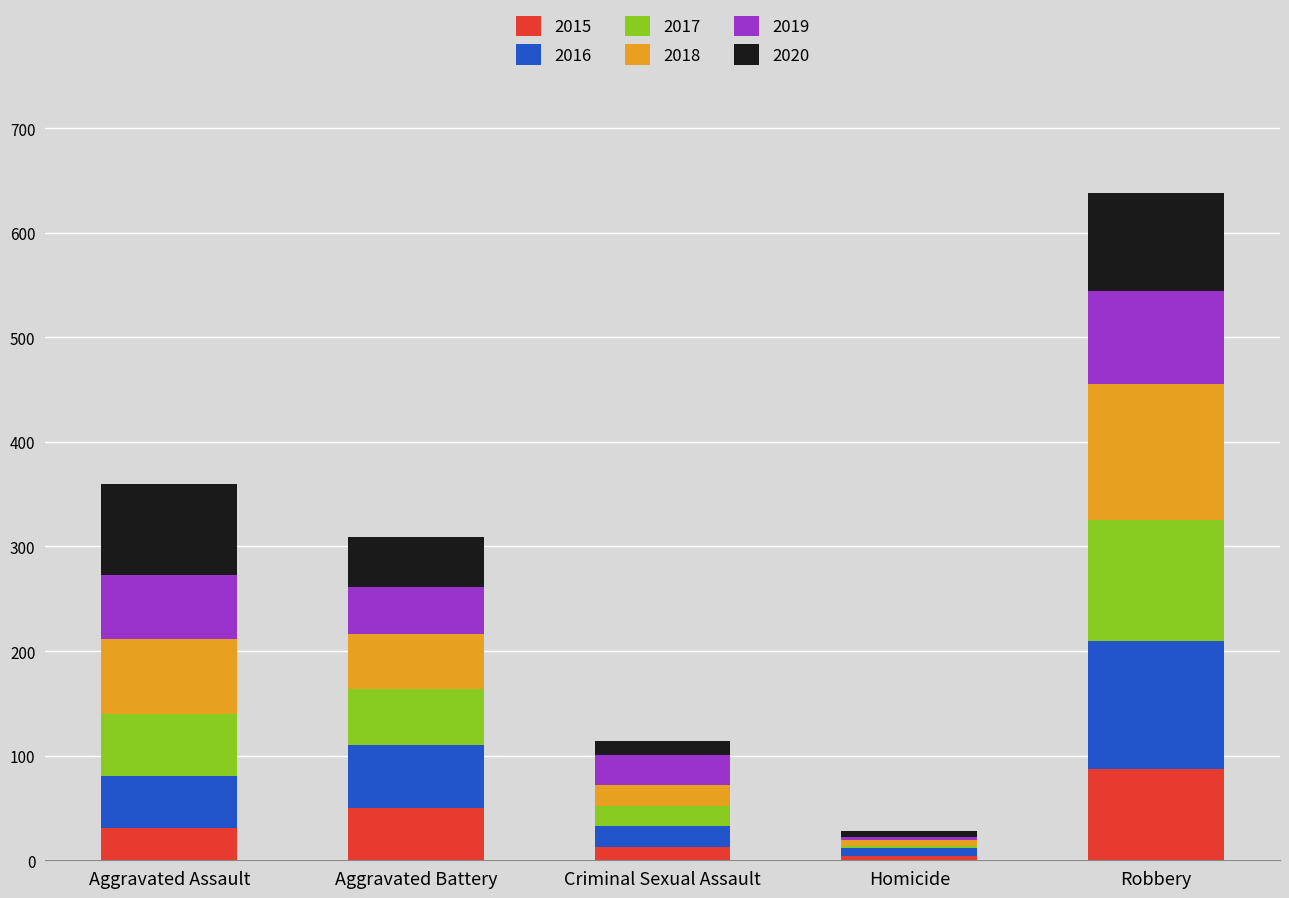

At which category is the sum across all series the highest?

Robbery